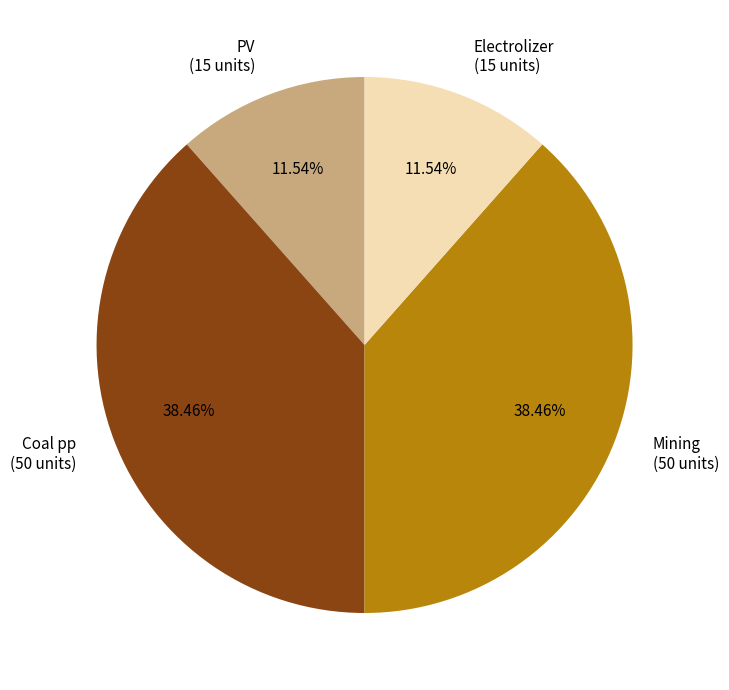

How many slices are in this pie chart?

4